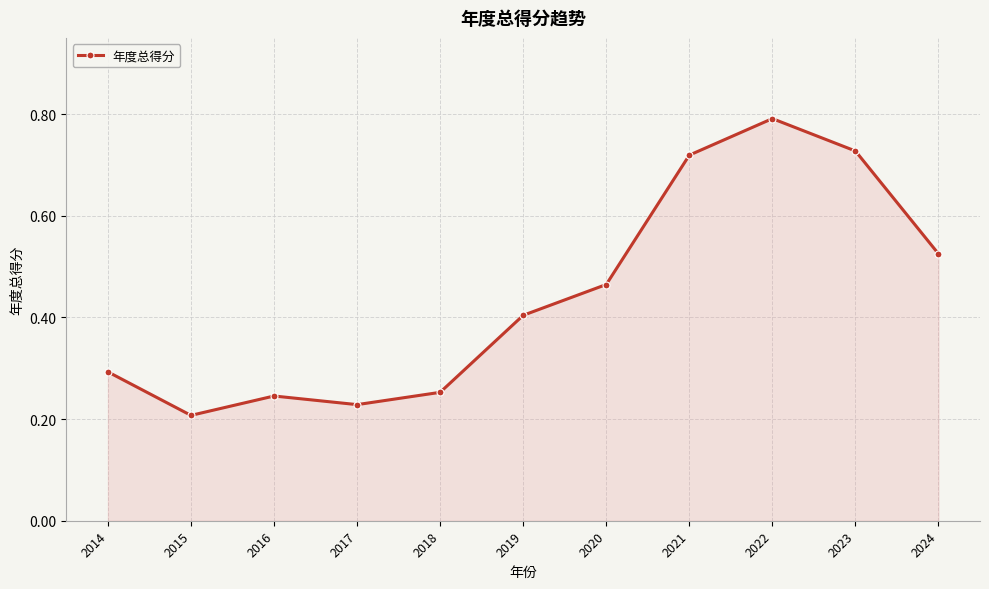

Between 2023 and 2015, which is larger?

2023